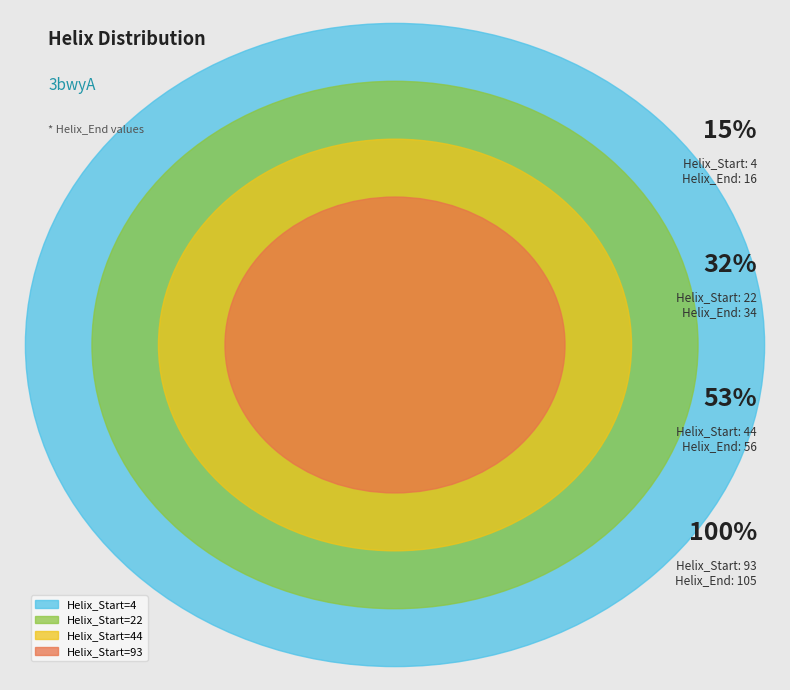

Is there any slice that represents more than half of the pie?

No